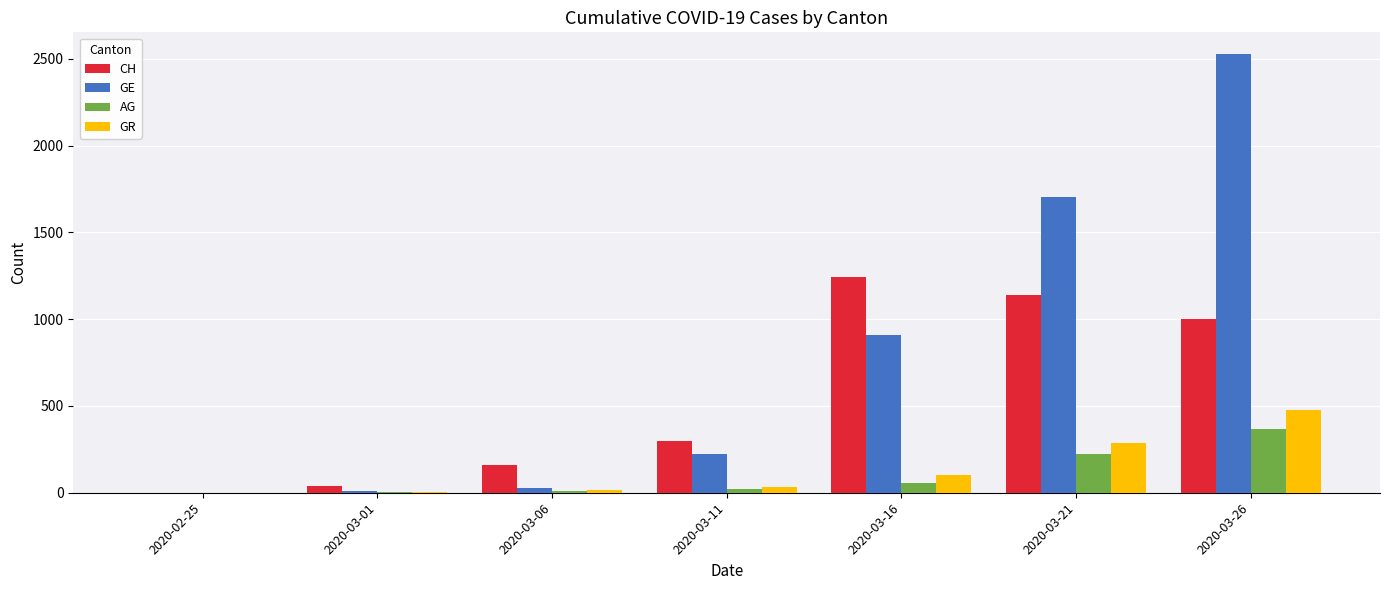

What is the average value of the GE series?

772